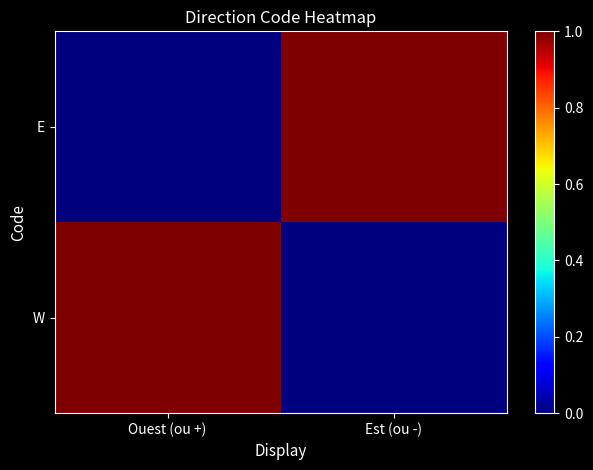

Reading right to left, transcribe all the data shown in this chart.

W: Est (ou -)=0	Ouest (ou +)=1
E: Est (ou -)=1	Ouest (ou +)=0